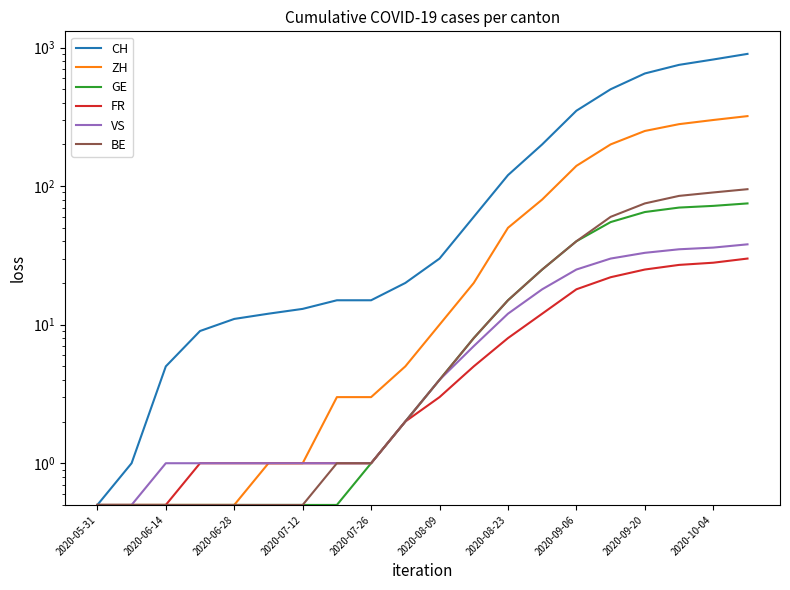

What is the maximum value shown in the chart?

900.0